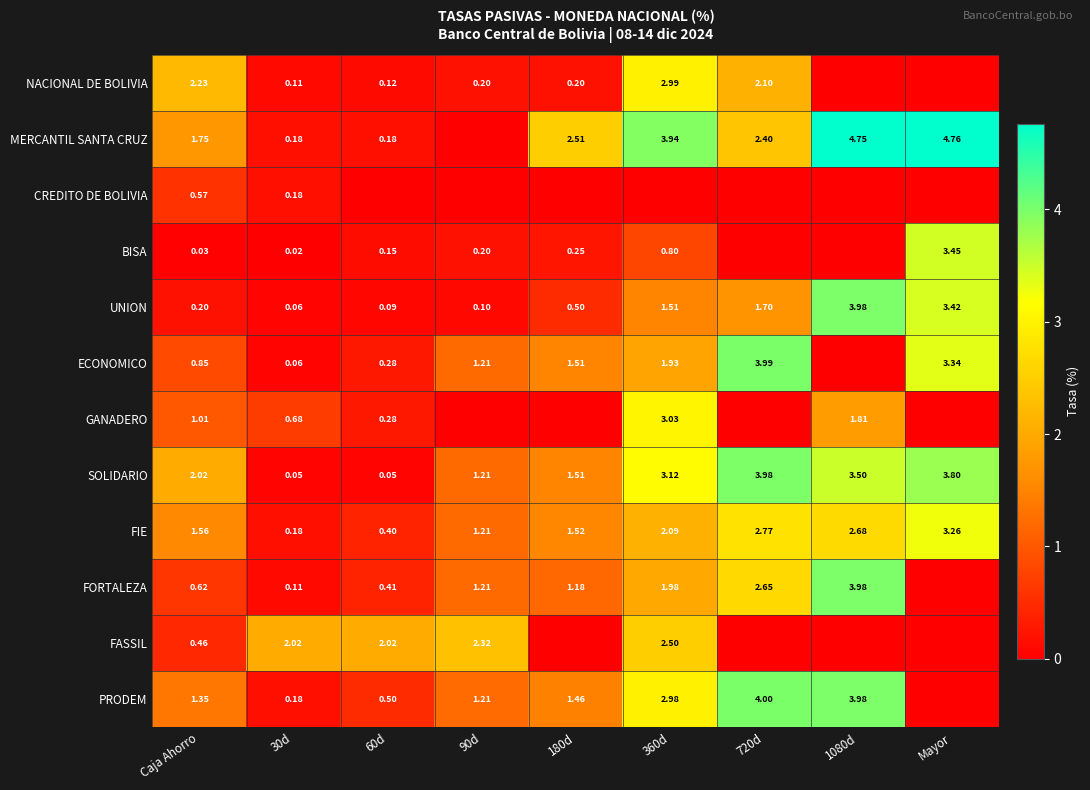

What is the total value across all series at 1080d?

24.7